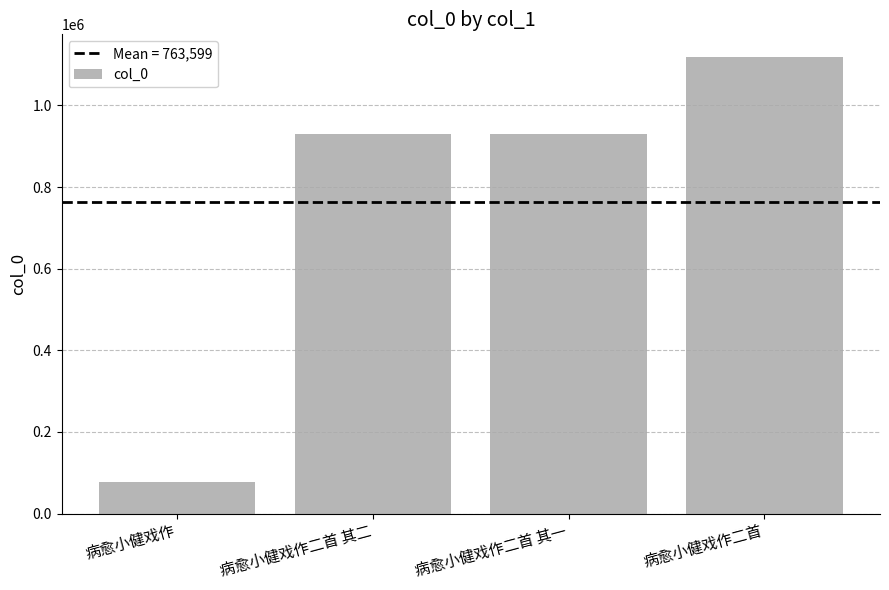

What is the difference between the second highest and minimum values?

853338